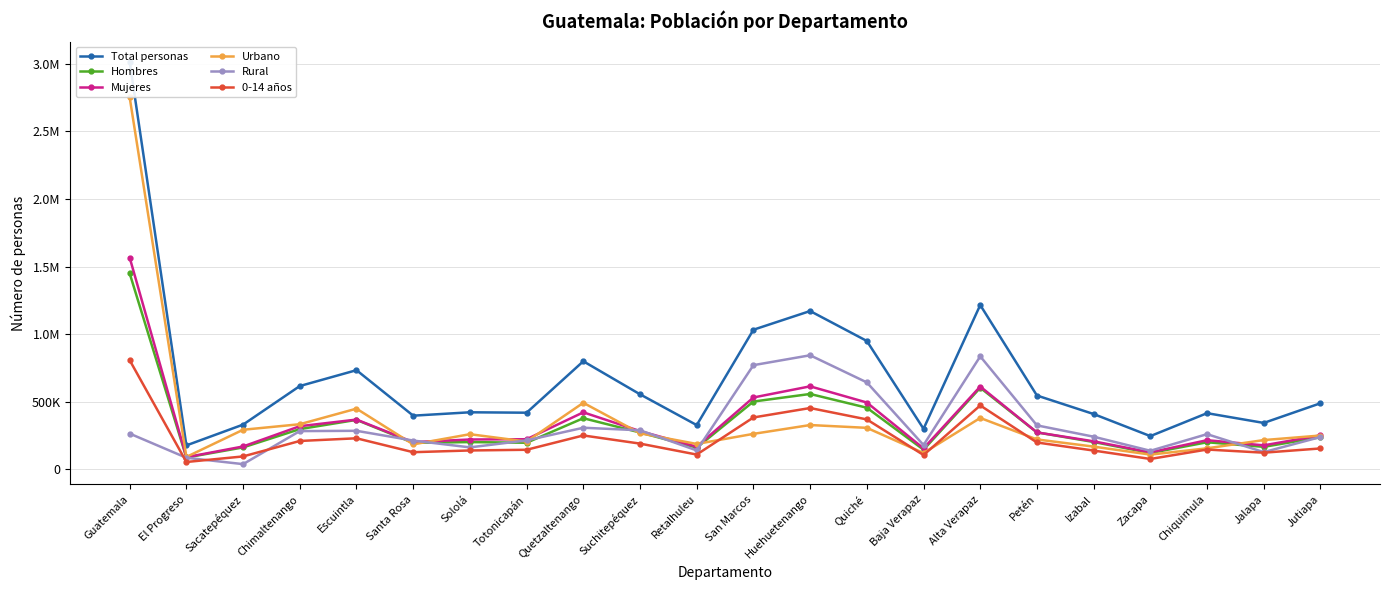

What is the difference between the Urbano values at Huehuetenango and Totonicapán?

122359